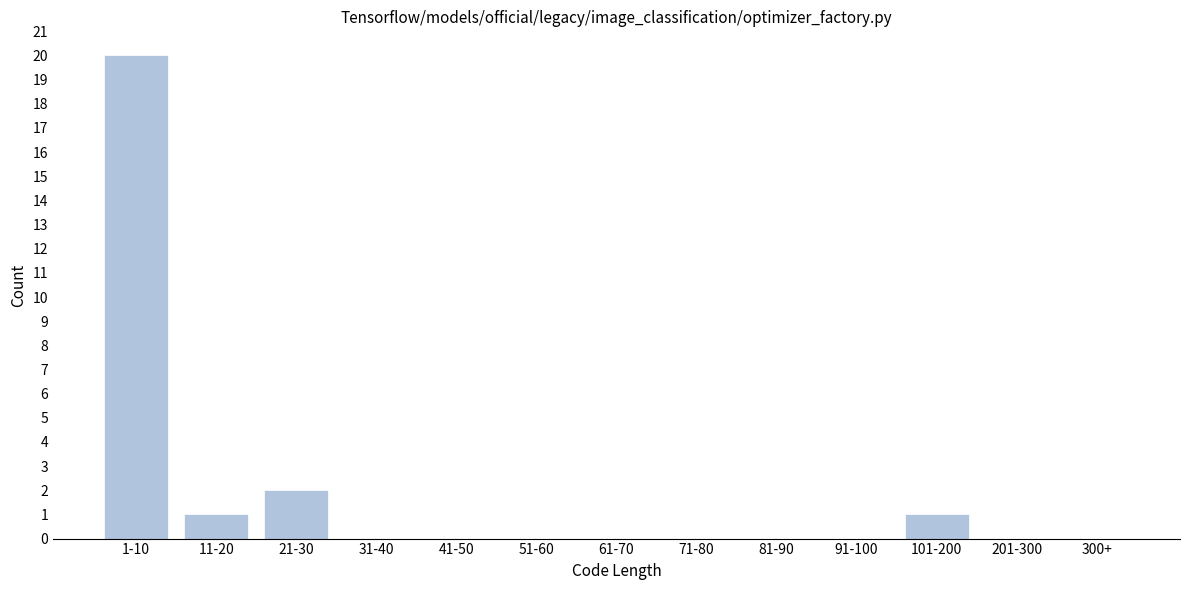

Reading left to right, what are all the values shown in this chart?

1-10=20	11-20=1	21-30=2	31-40=0	41-50=0	51-60=0	61-70=0	71-80=0	81-90=0	91-100=0	101-200=1	201-300=0	300+=0